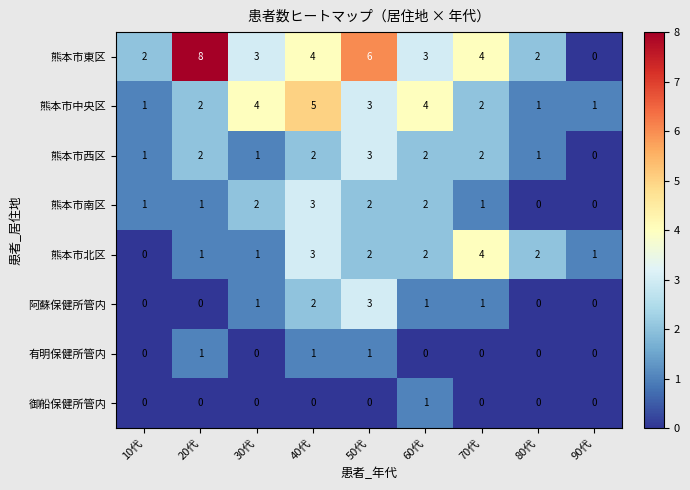

The 熊本市北区 series shows 0 at 50代. True or false?

False